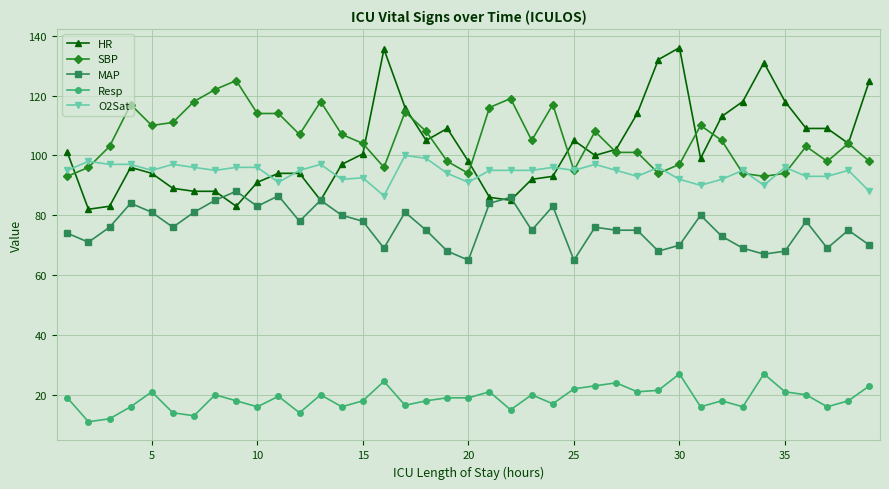

What is the smallest value displayed?

11.0